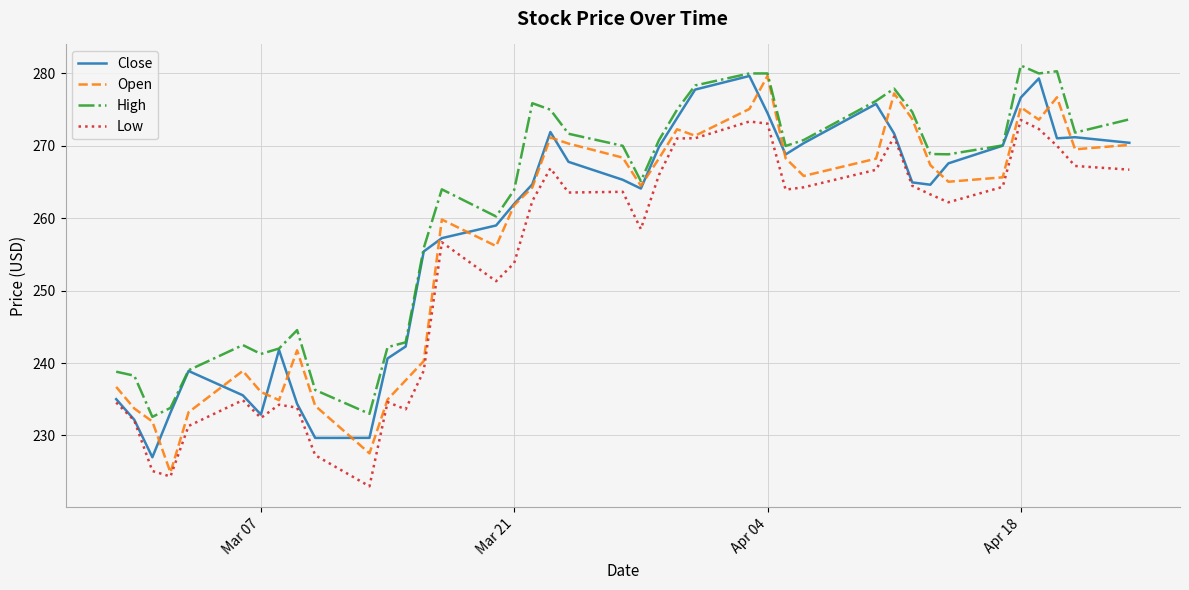

What is the lowest value of the Open series?

224.9